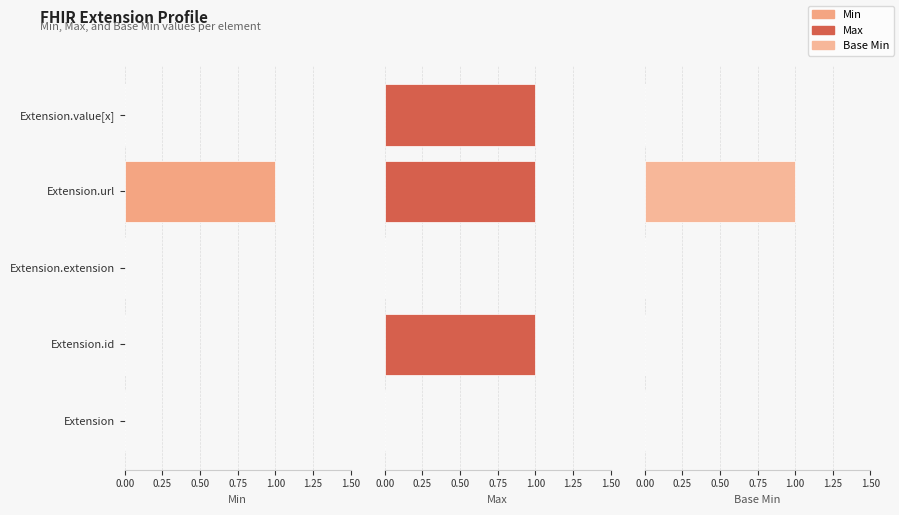

List the series in order of their peak value, lowest first.

Min, Max, Base Min